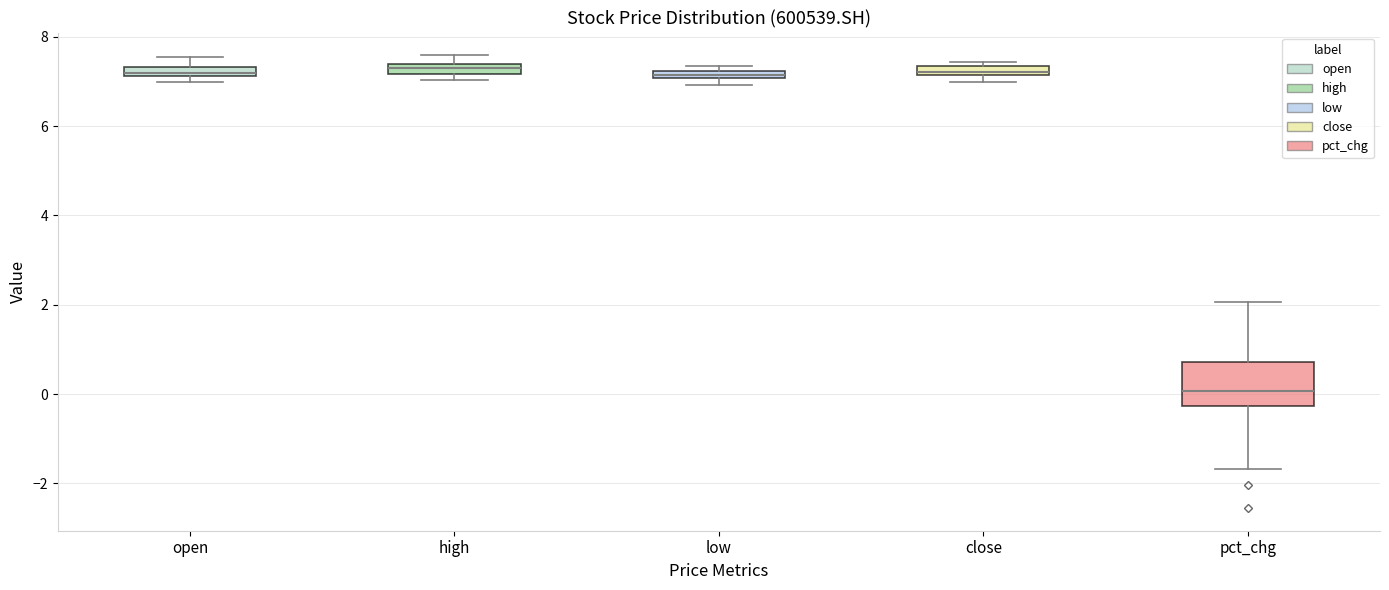

Comparing the boxes themselves (not the whiskers), which one is the tallest?

pct_chg